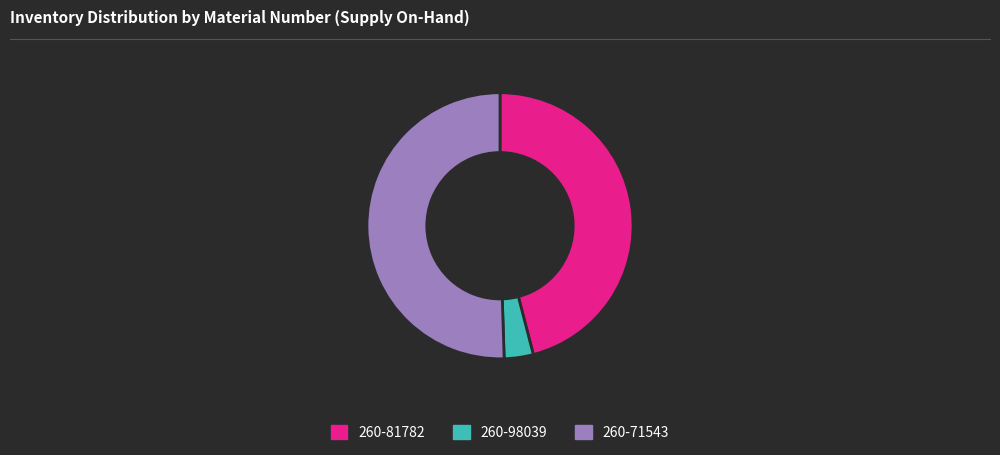

Between 260-98039 and 260-81782, which is larger?

260-81782